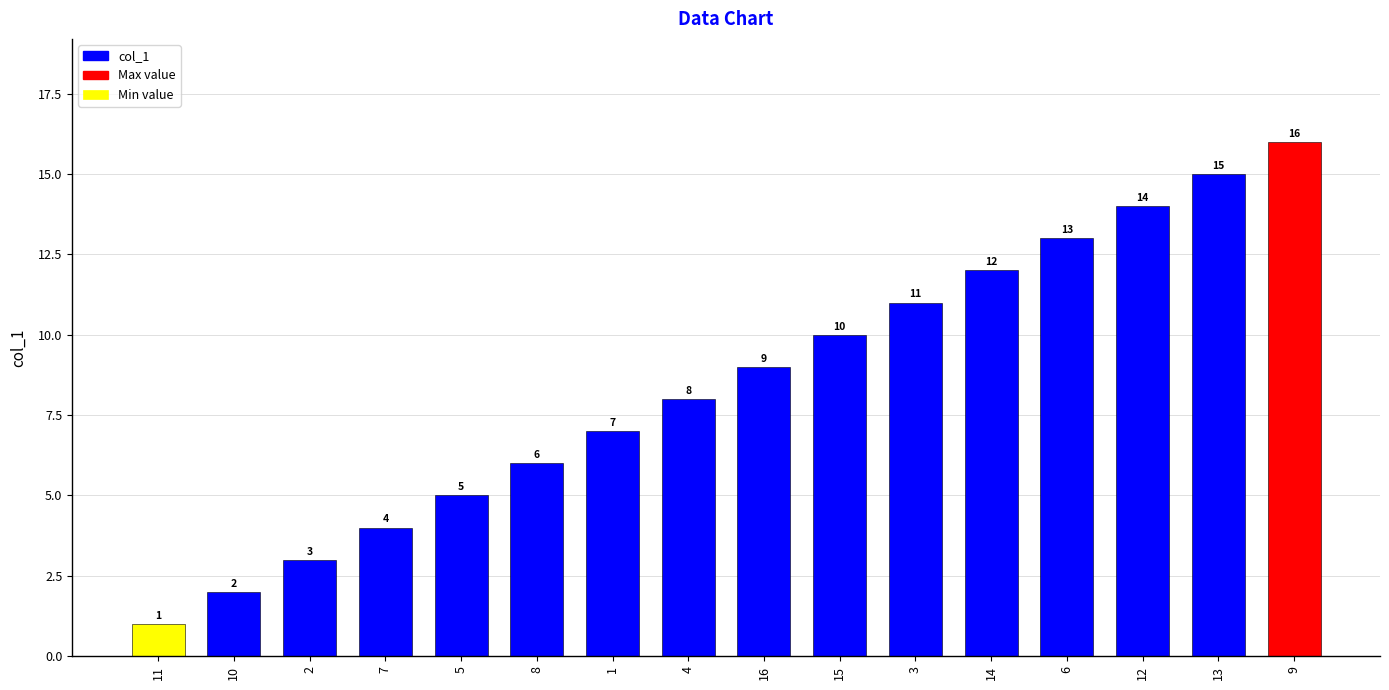

What is the value of the 16th bar from the left?

16